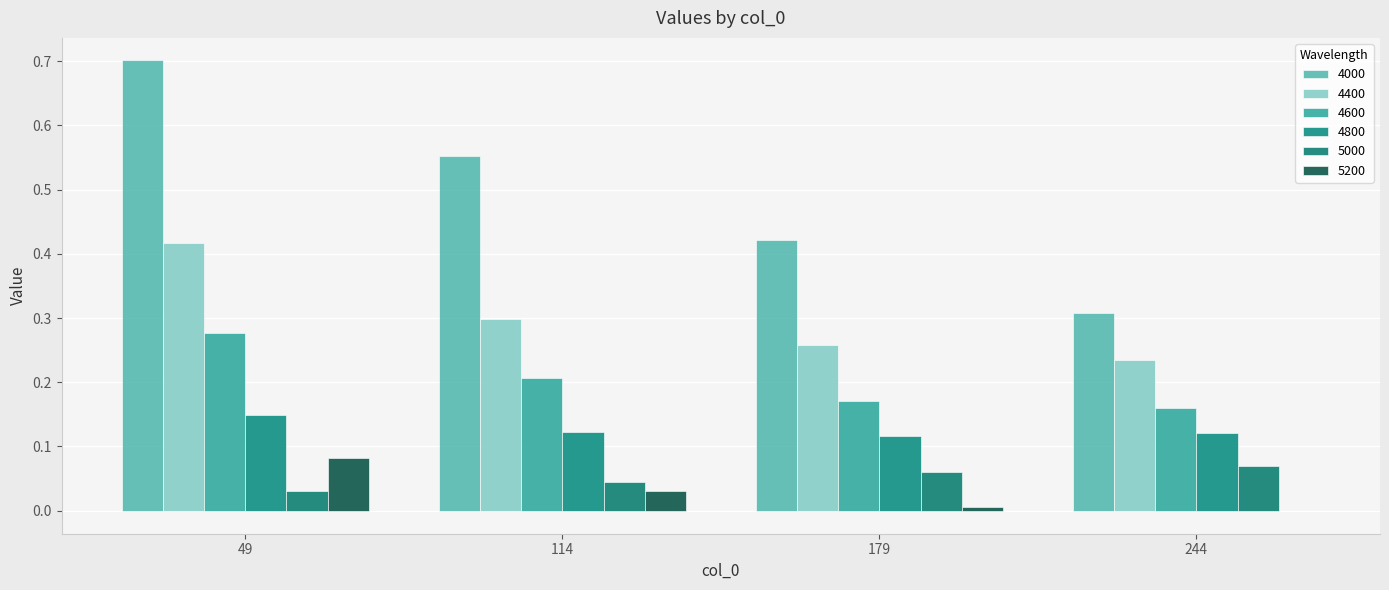

Between 114 and 179, which series saw the biggest shift?

4000